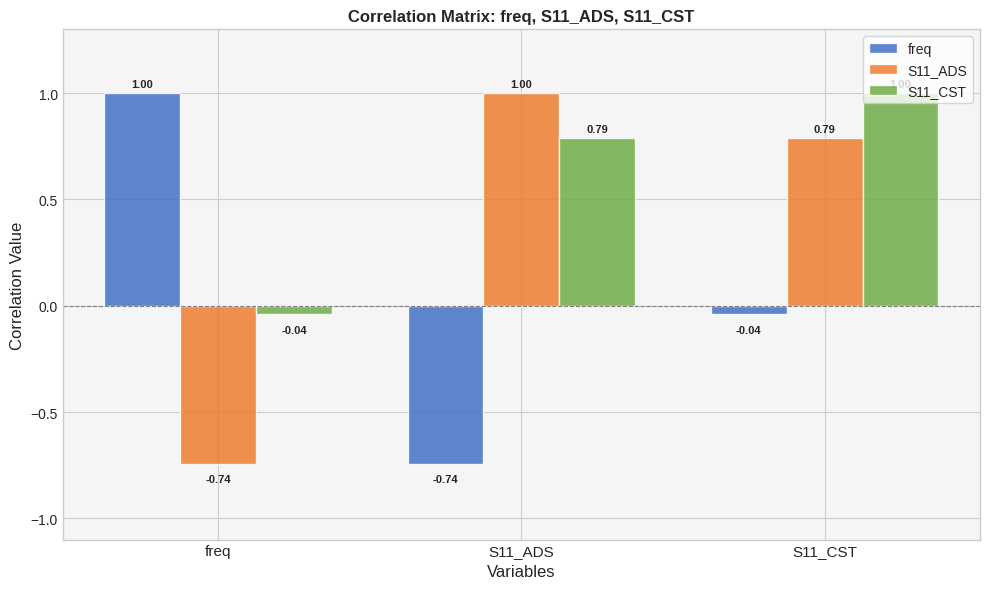

At which label is freq closest to 0?

S11_CST